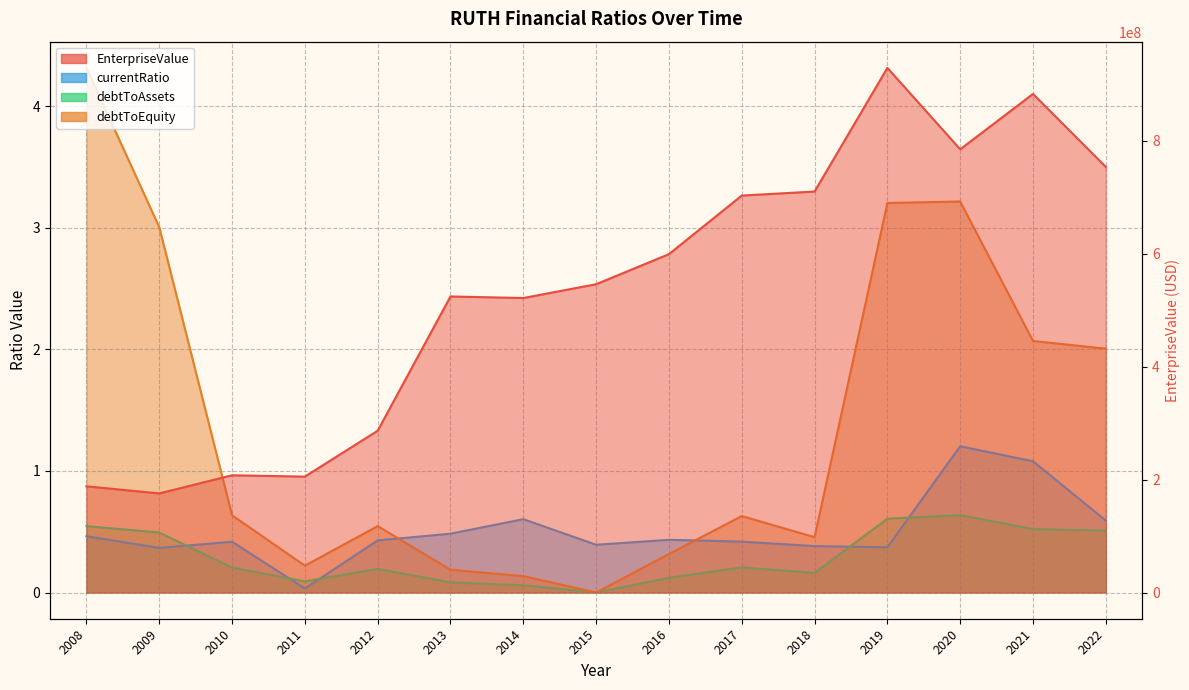

Which series has the largest total across all categories?

EnterpriseValue